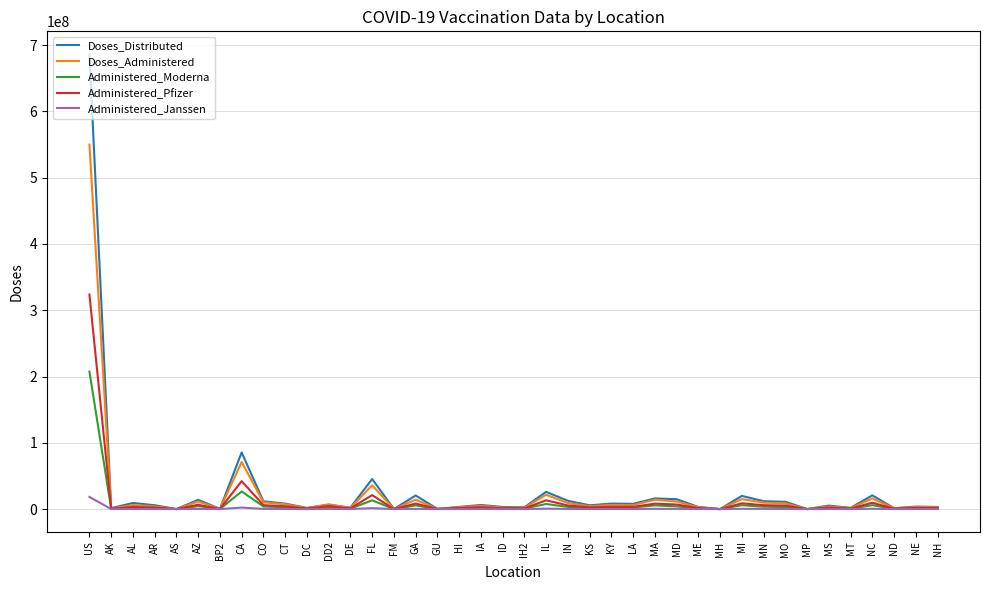

At which category is the sum across all series the highest?

US